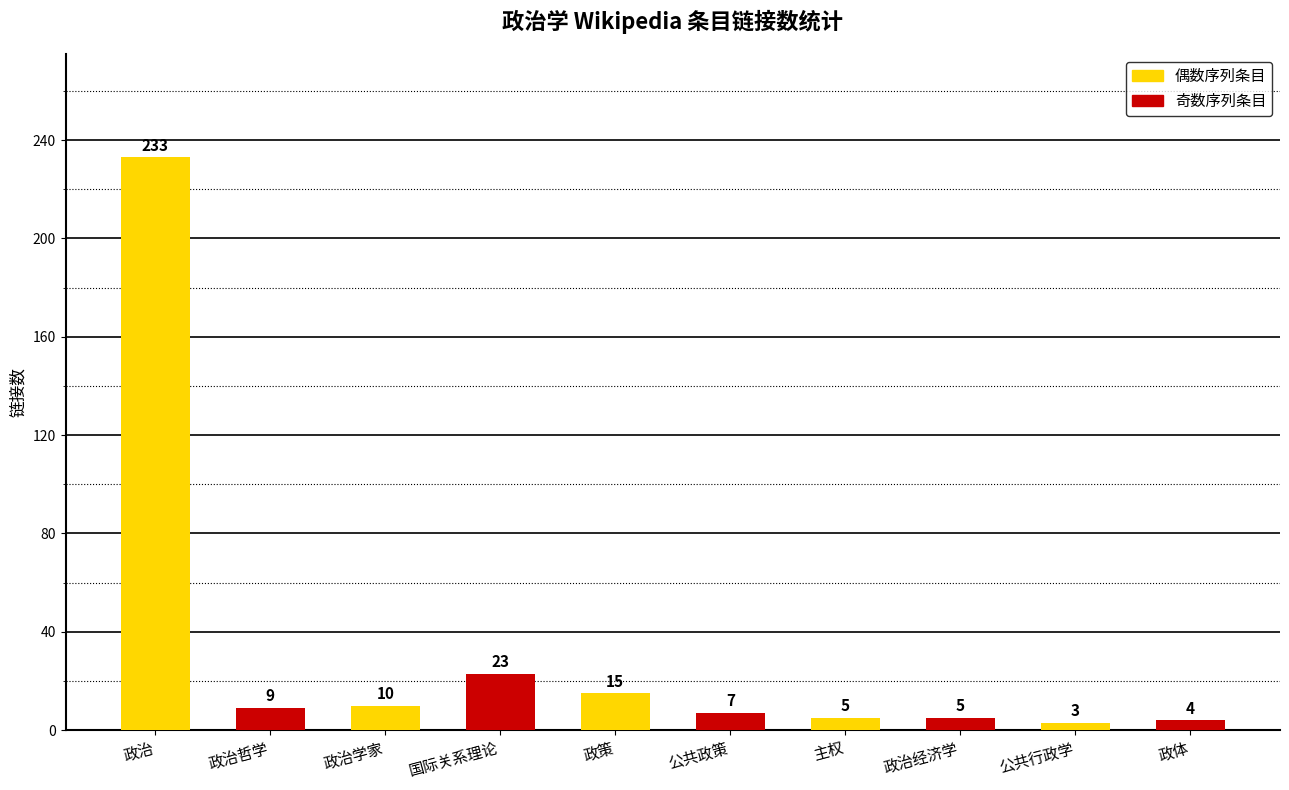

Are the bars horizontal?

No